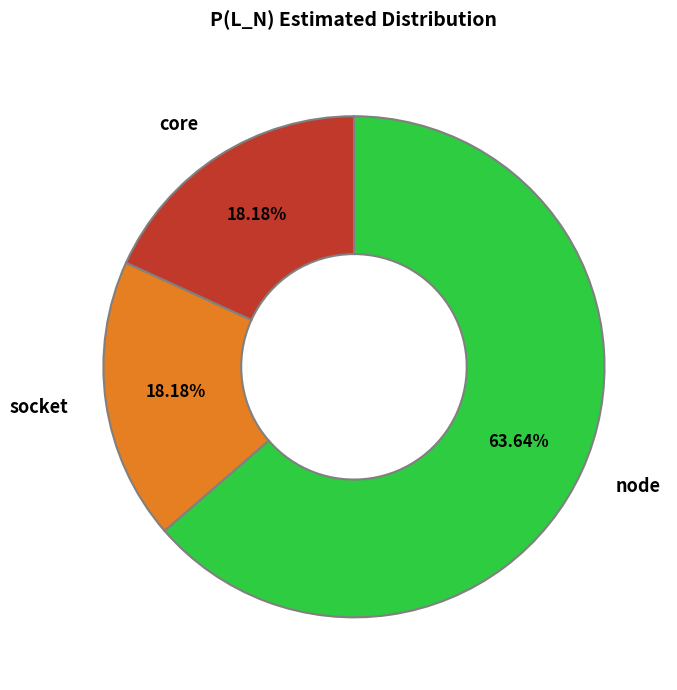

How many segments does this pie chart have?

3